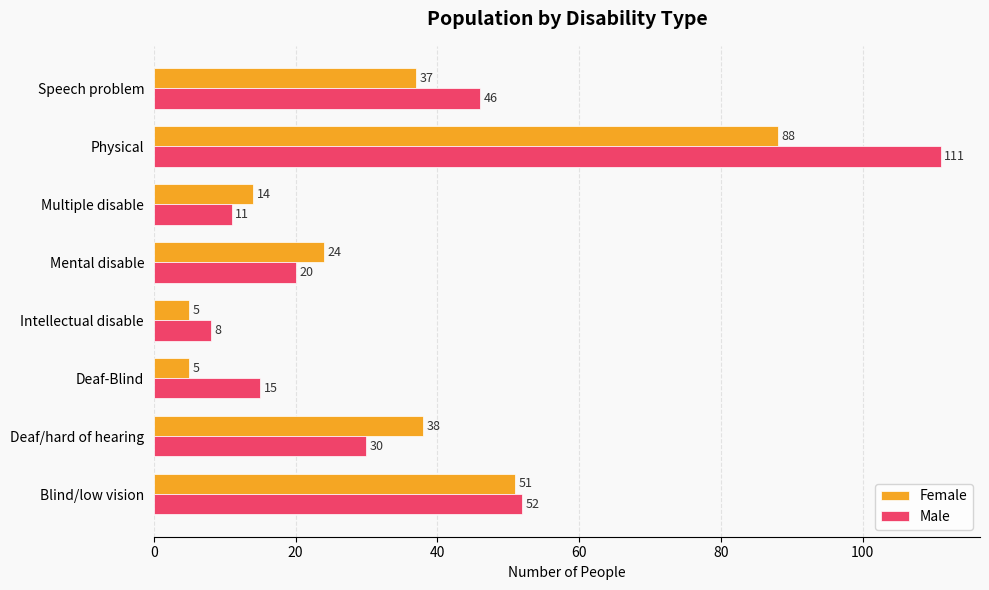

What is the average value of the Female series?

33